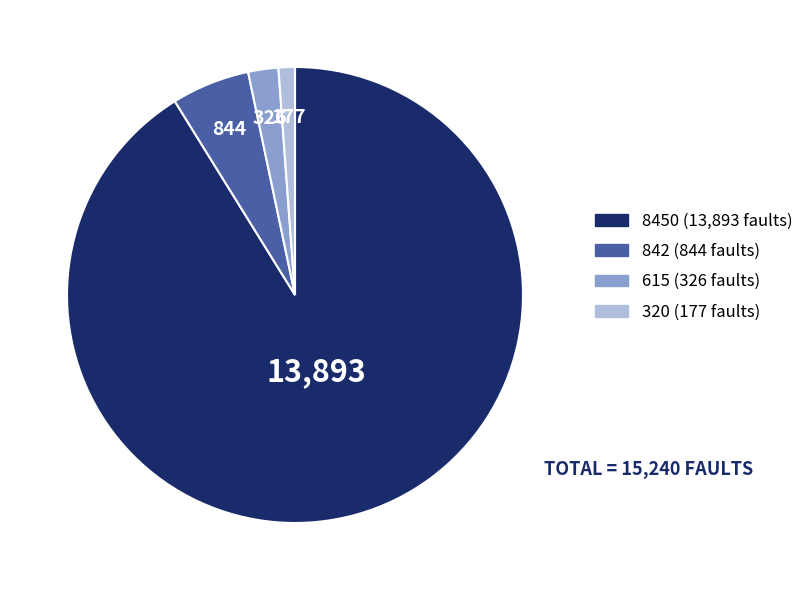

True or false: 320 (177 faults) accounts for 11% of the total.

False